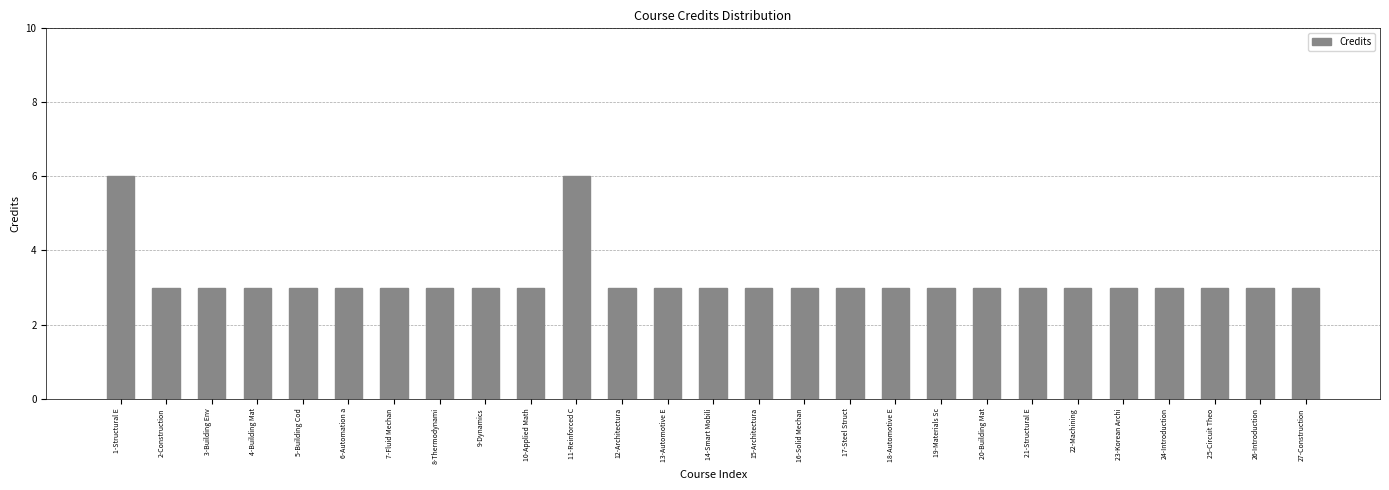

Reading left to right, list all the values displayed in this chart.

6	3	3	3	3	3	3	3	3	3	6	3	3	3	3	3	3	3	3	3	3	3	3	3	3	3	3